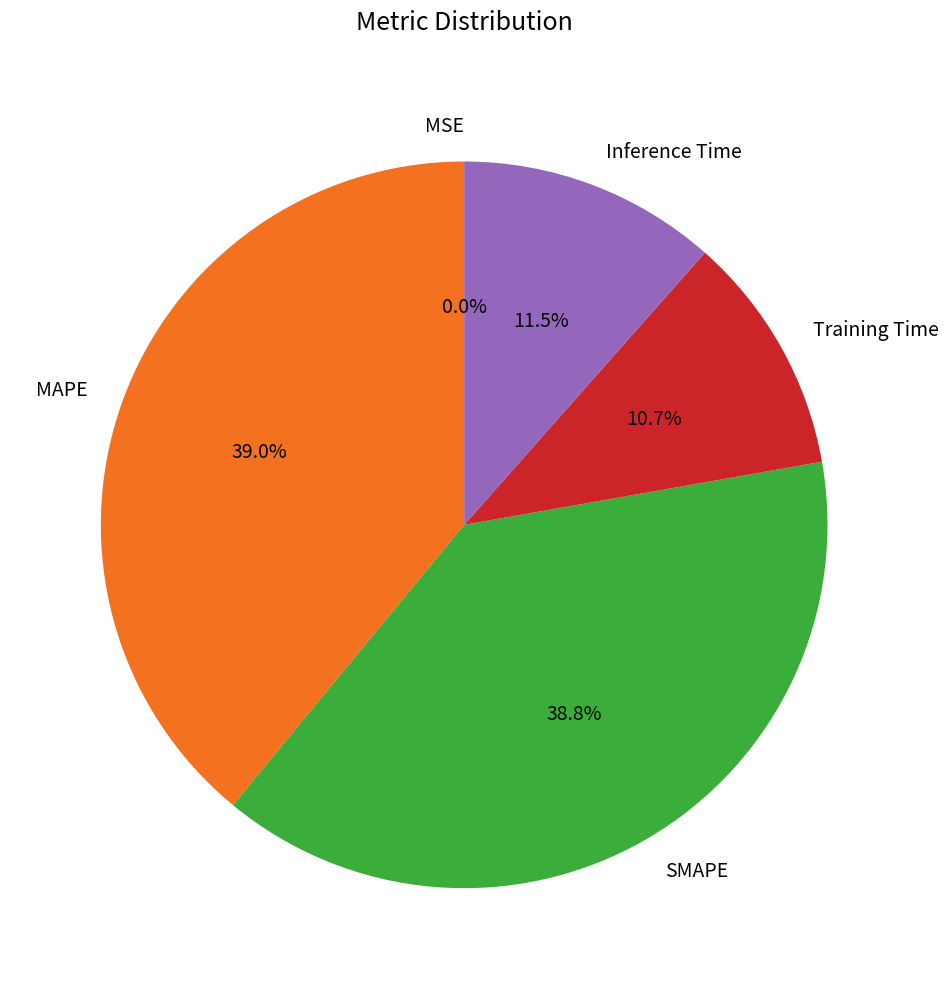

What is the ratio of the value at MAPE to the value at SMAPE?

1.0